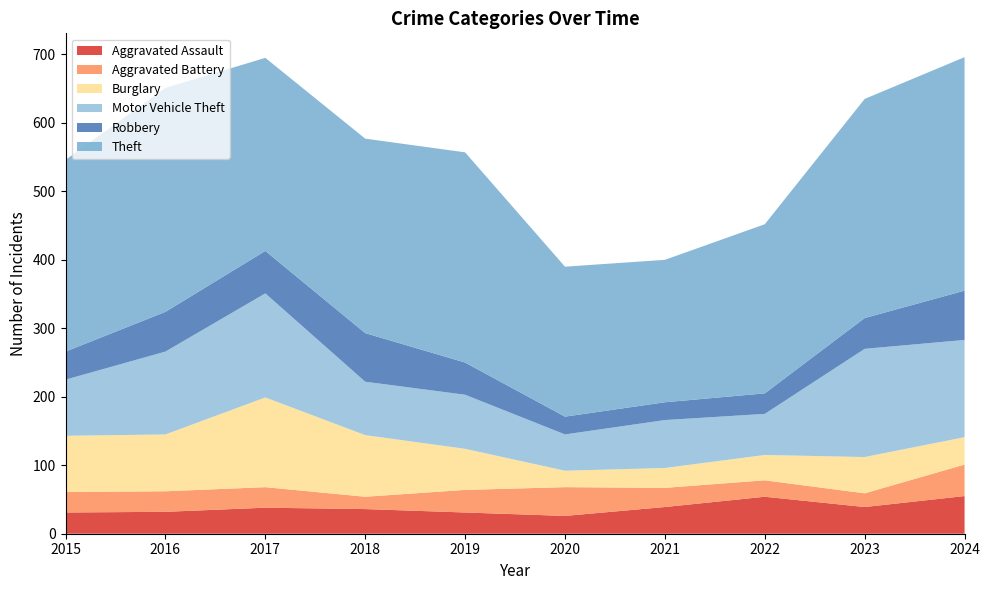

Reading right to left, extract all data points from this chart.

Aggravated Assault: 2024=55	2023=39	2022=54	2021=39	2020=26	2019=31	2018=36	2017=38	2016=32	2015=31
Aggravated Battery: 2024=46	2023=20	2022=24	2021=28	2020=42	2019=33	2018=18	2017=30	2016=30	2015=30
Burglary: 2024=40	2023=53	2022=37	2021=29	2020=24	2019=60	2018=90	2017=131	2016=83	2015=82
Motor Vehicle Theft: 2024=142	2023=158	2022=60	2021=70	2020=53	2019=79	2018=78	2017=152	2016=121	2015=82
Robbery: 2024=72	2023=45	2022=30	2021=26	2020=26	2019=47	2018=71	2017=62	2016=58	2015=41
Theft: 2024=341	2023=320	2022=247	2021=208	2020=219	2019=307	2018=284	2017=282	2016=327	2015=280